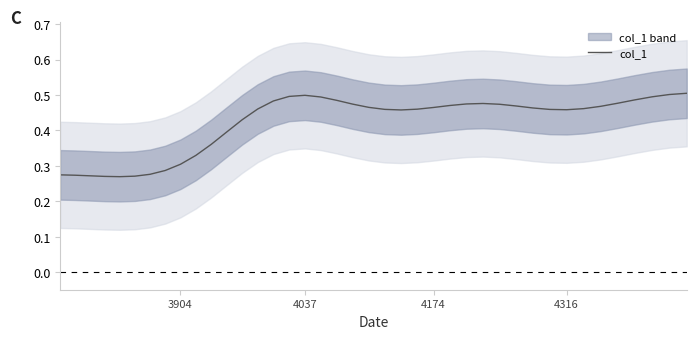

Is this an area chart (filled region under the line)?

No